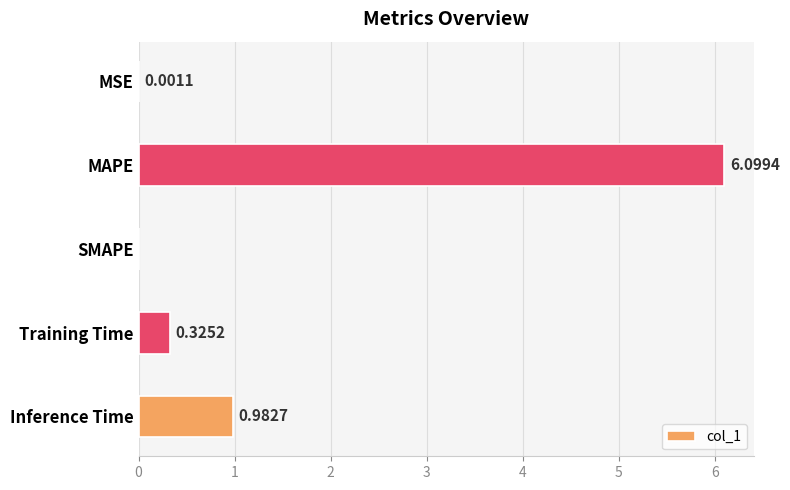

At which label is the value closest to 3?

Inference Time